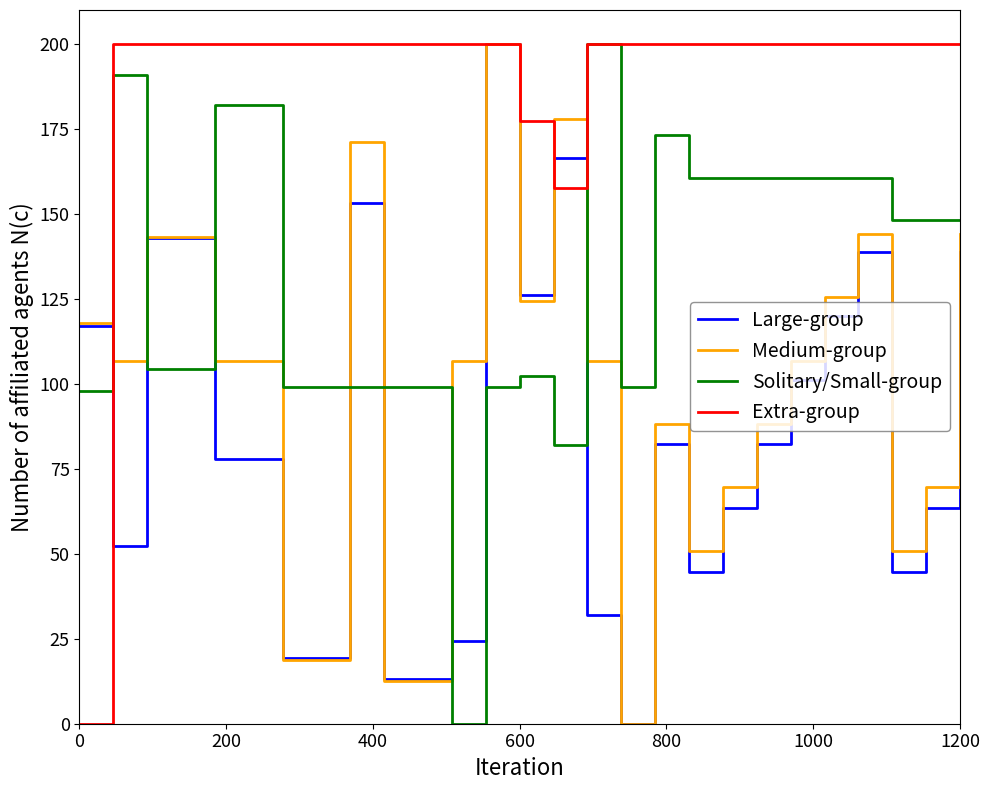

At how many categories does at least one series exceed 7?

27